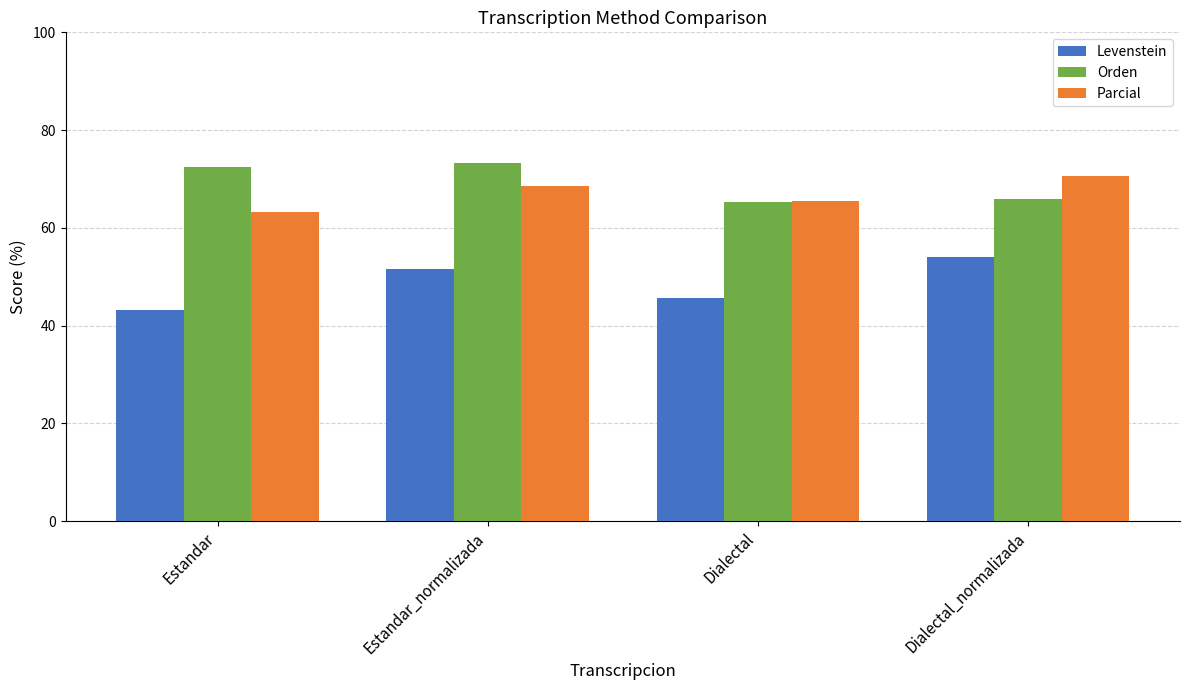

Which series changed the most between Estandar_normalizada and Dialectal?

Orden